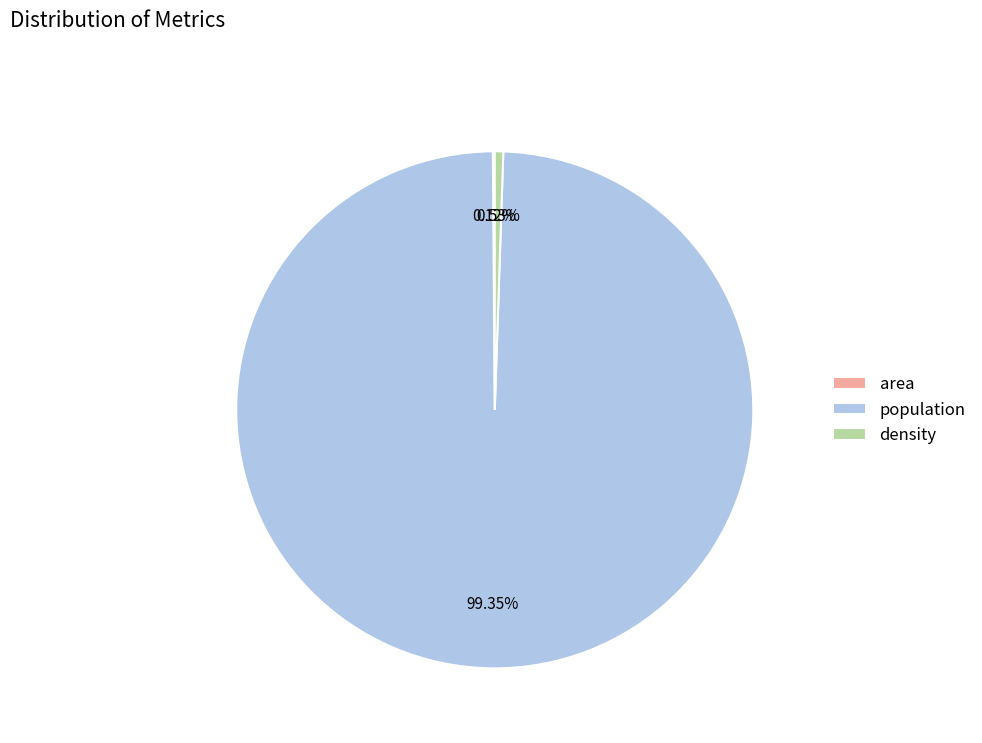

Which has a higher value, population or density?

population